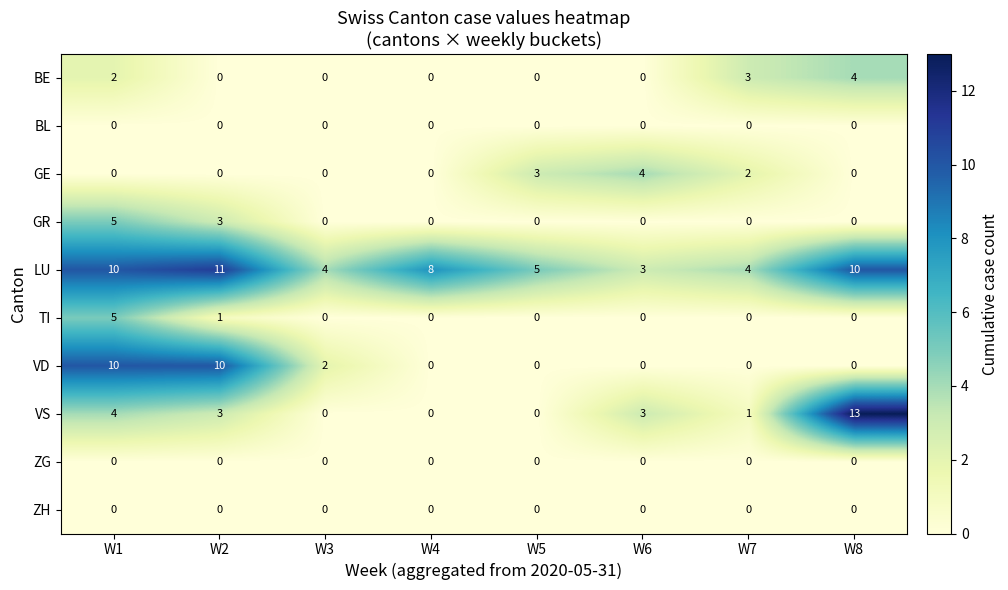

Which series has the largest range (max minus min)?

VS